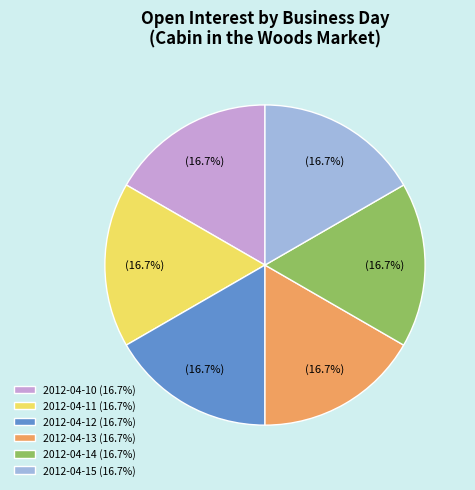

Is there a majority slice in this chart?

No